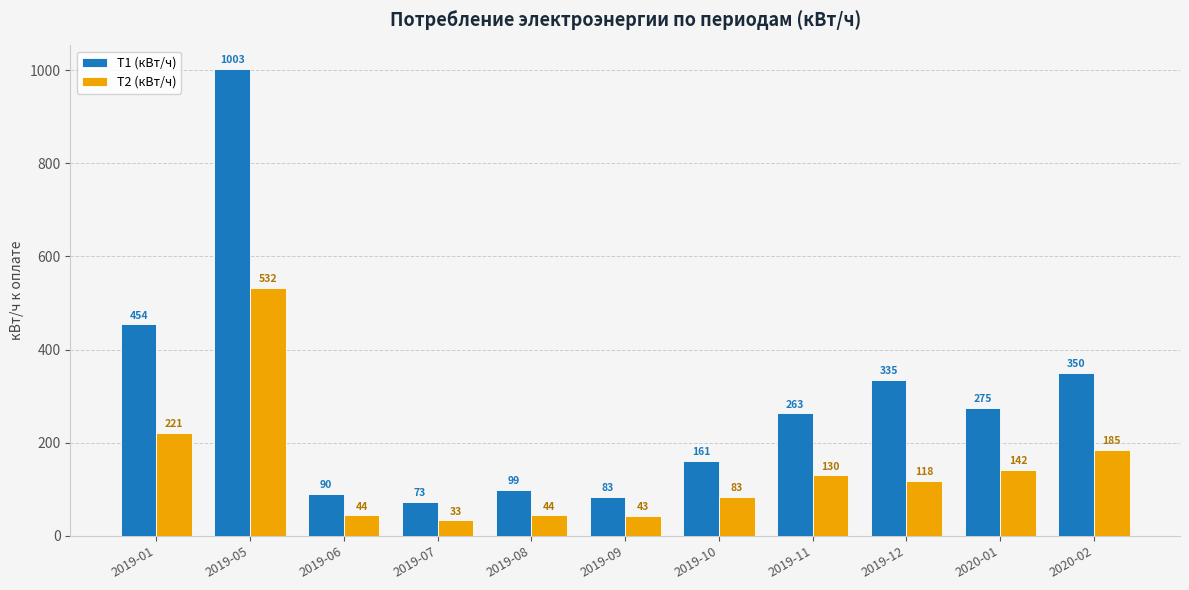

Are the bars grouped side by side (vs. stacked)?

Yes